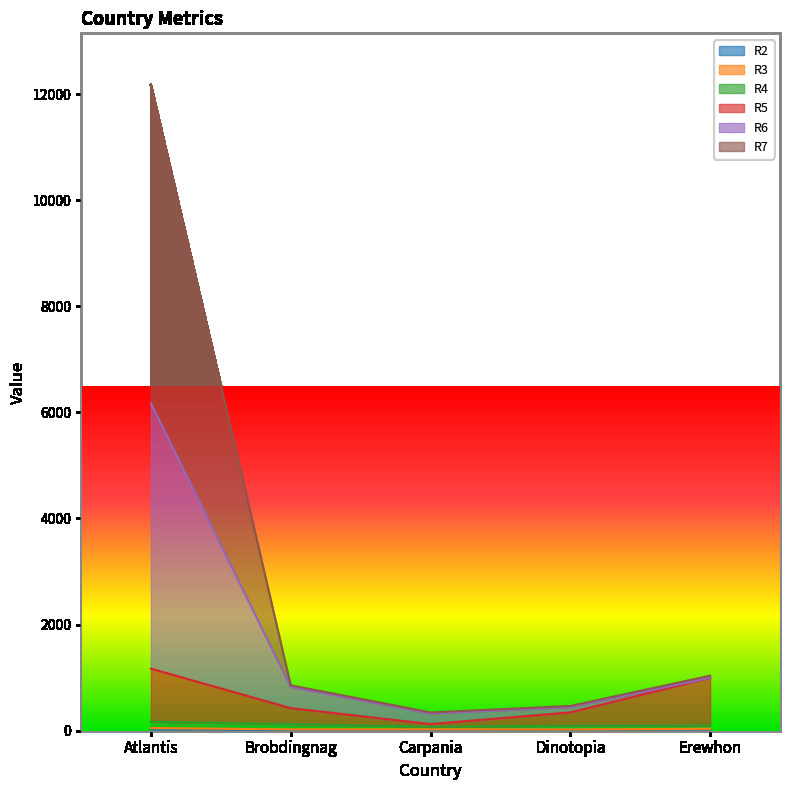

The R7 series shows 1207.6 at Brobdingnag. True or false?

False